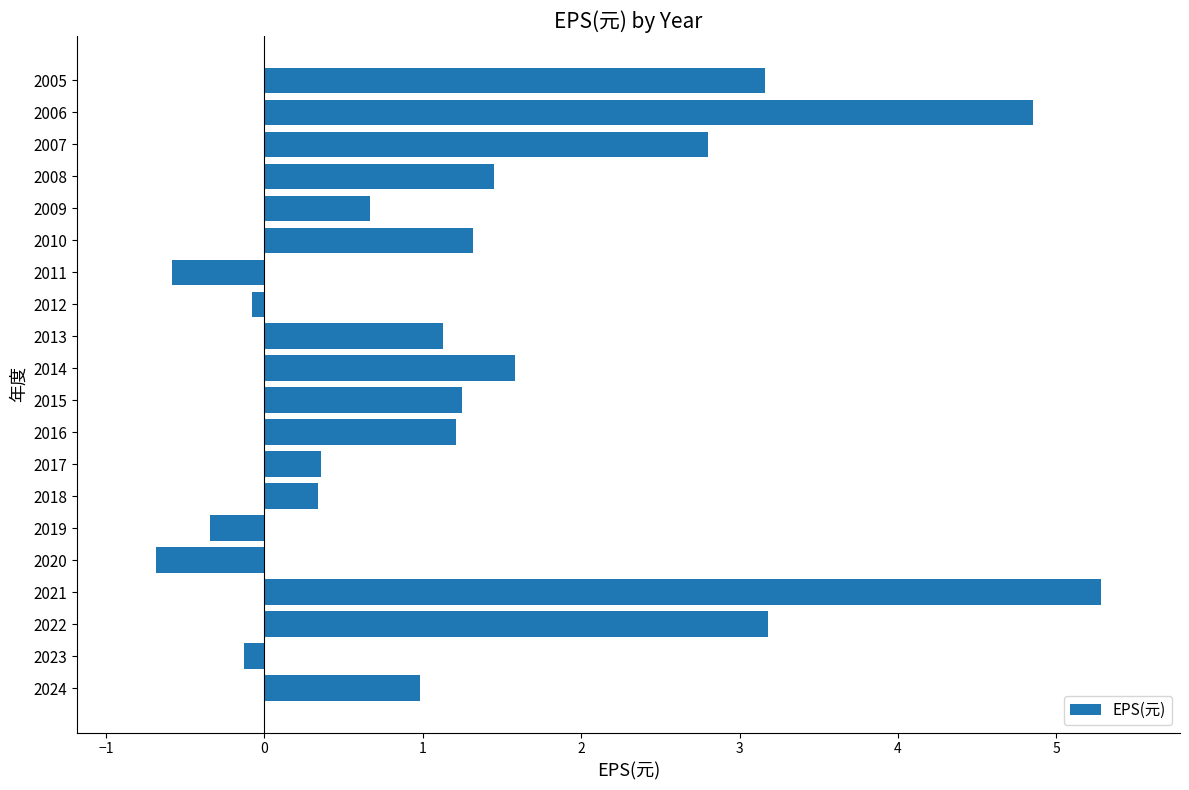

Between 2006 and 2015, which is larger?

2006